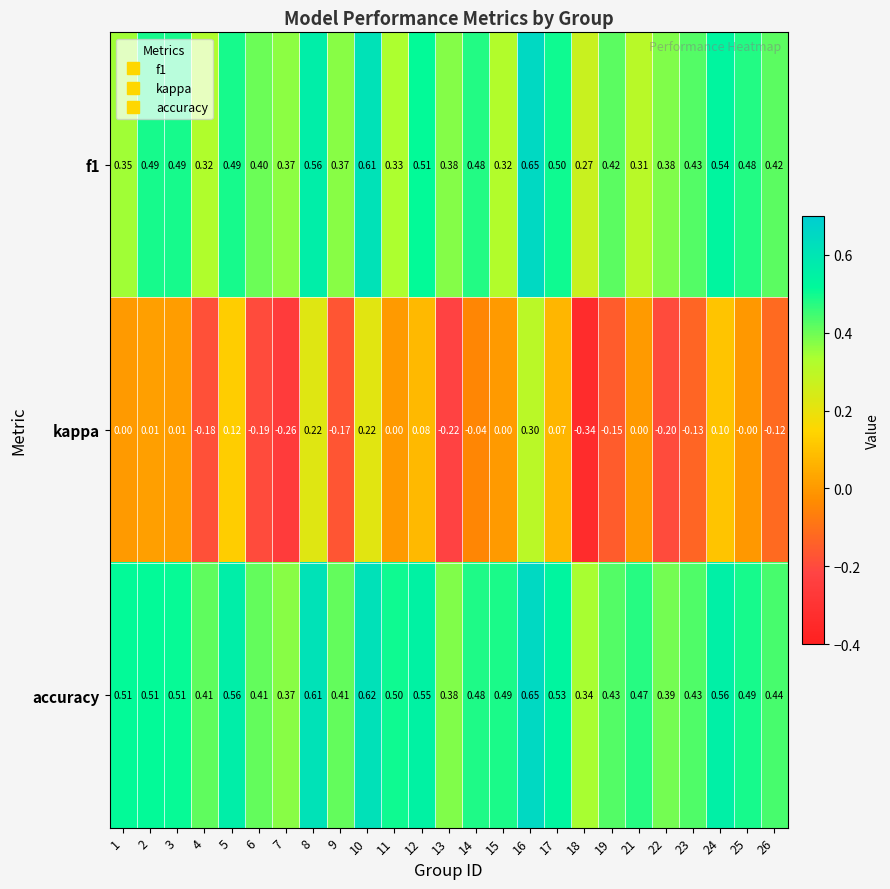

Which series has the largest total across all categories?

accuracy